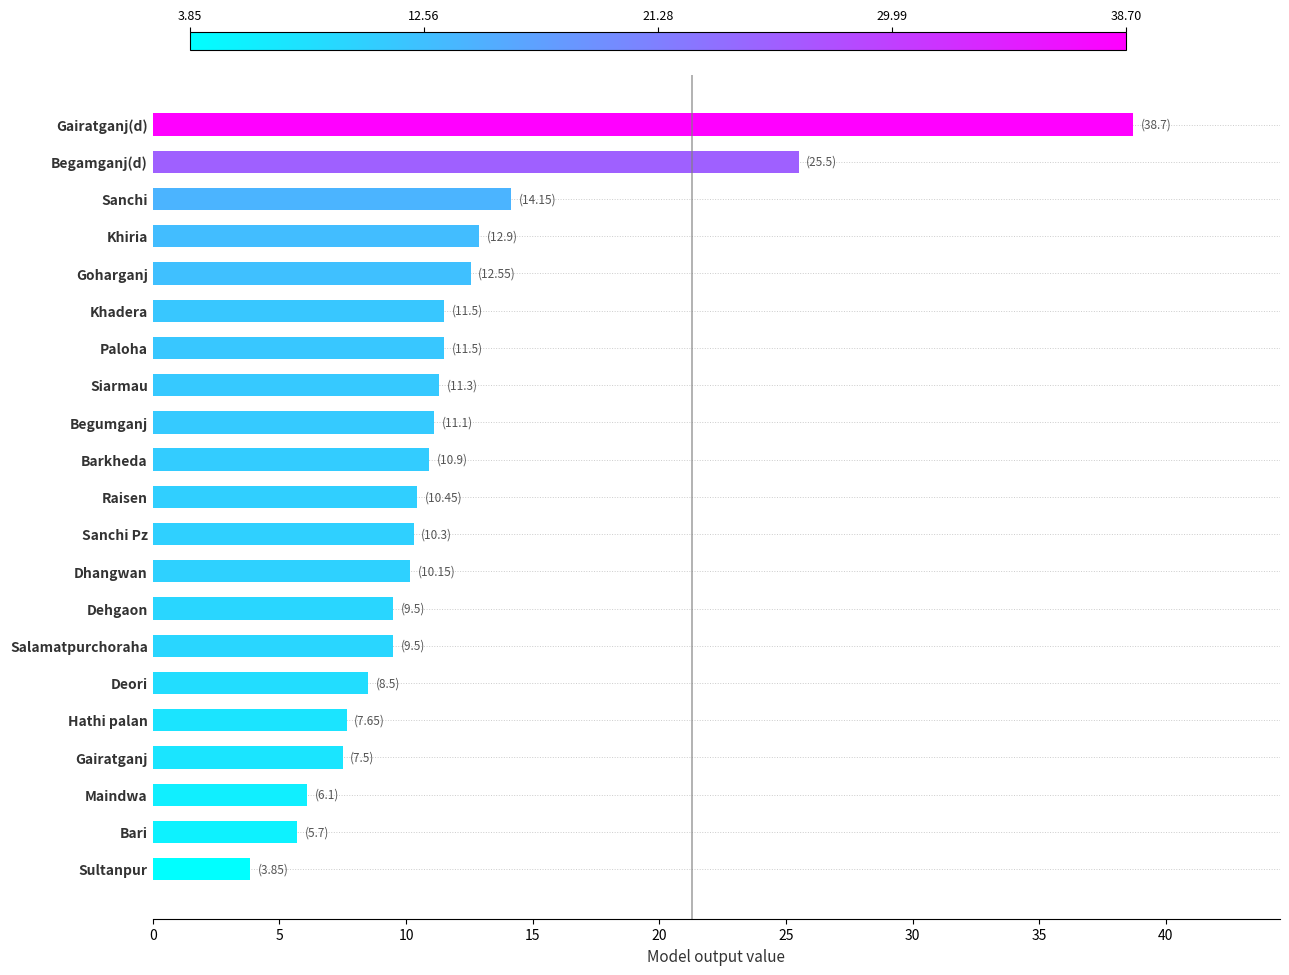

What position from the bottom is Deori?

6